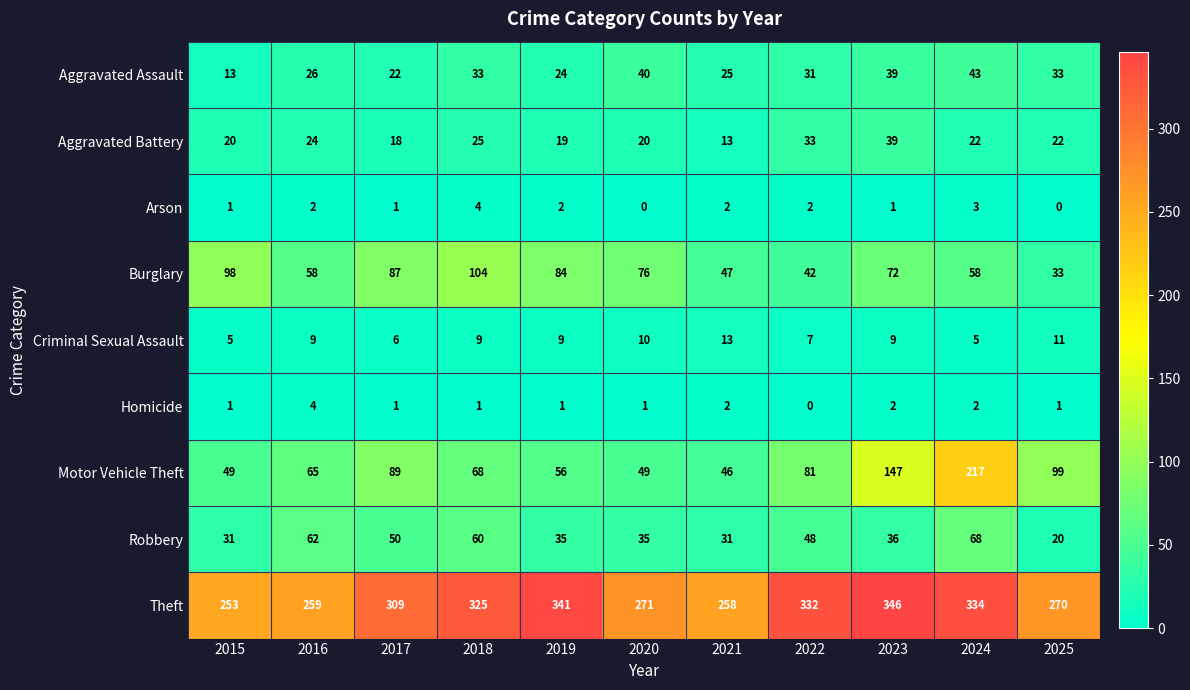

What is the maximum value shown in the chart?

346